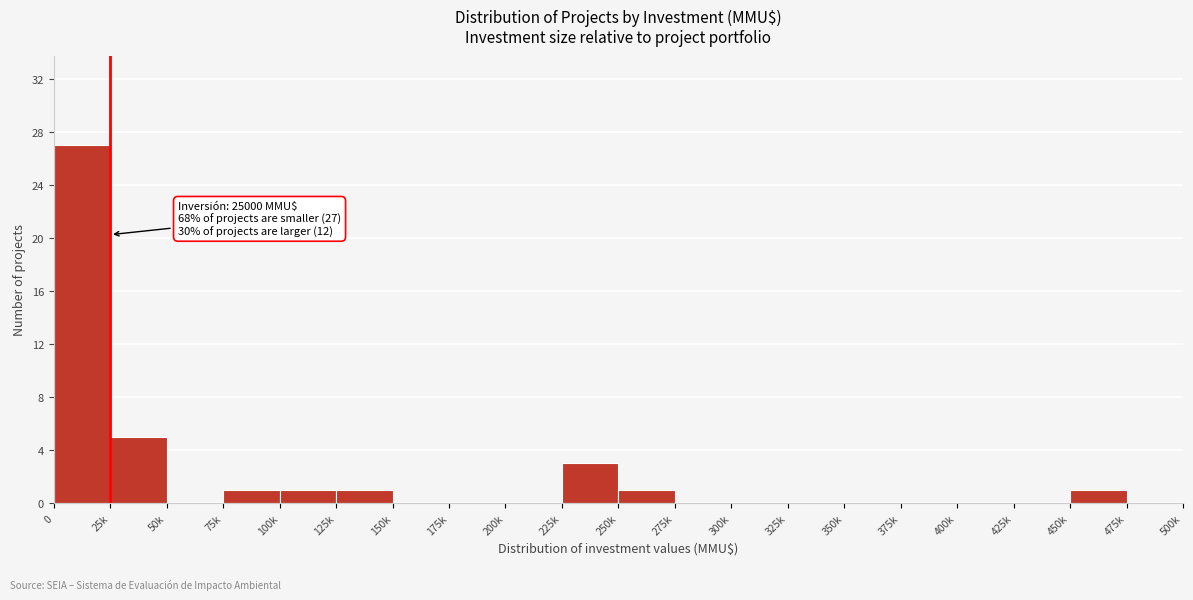

Reading left to right, transcribe all the data shown in this chart.

0=27	25k=5	50k=0	75k=1	100k=1	125k=1	150k=0	175k=0	200k=0	225k=3	250k=1	275k=0	300k=0	325k=0	350k=0	375k=0	400k=0	425k=0	450k=1	475k=0